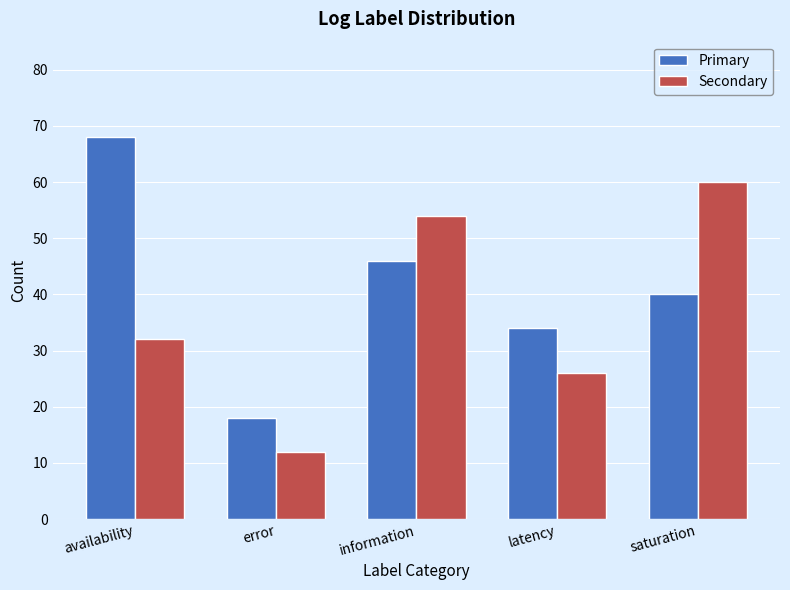

Rank the series at error from lowest to highest value.

Secondary, Primary